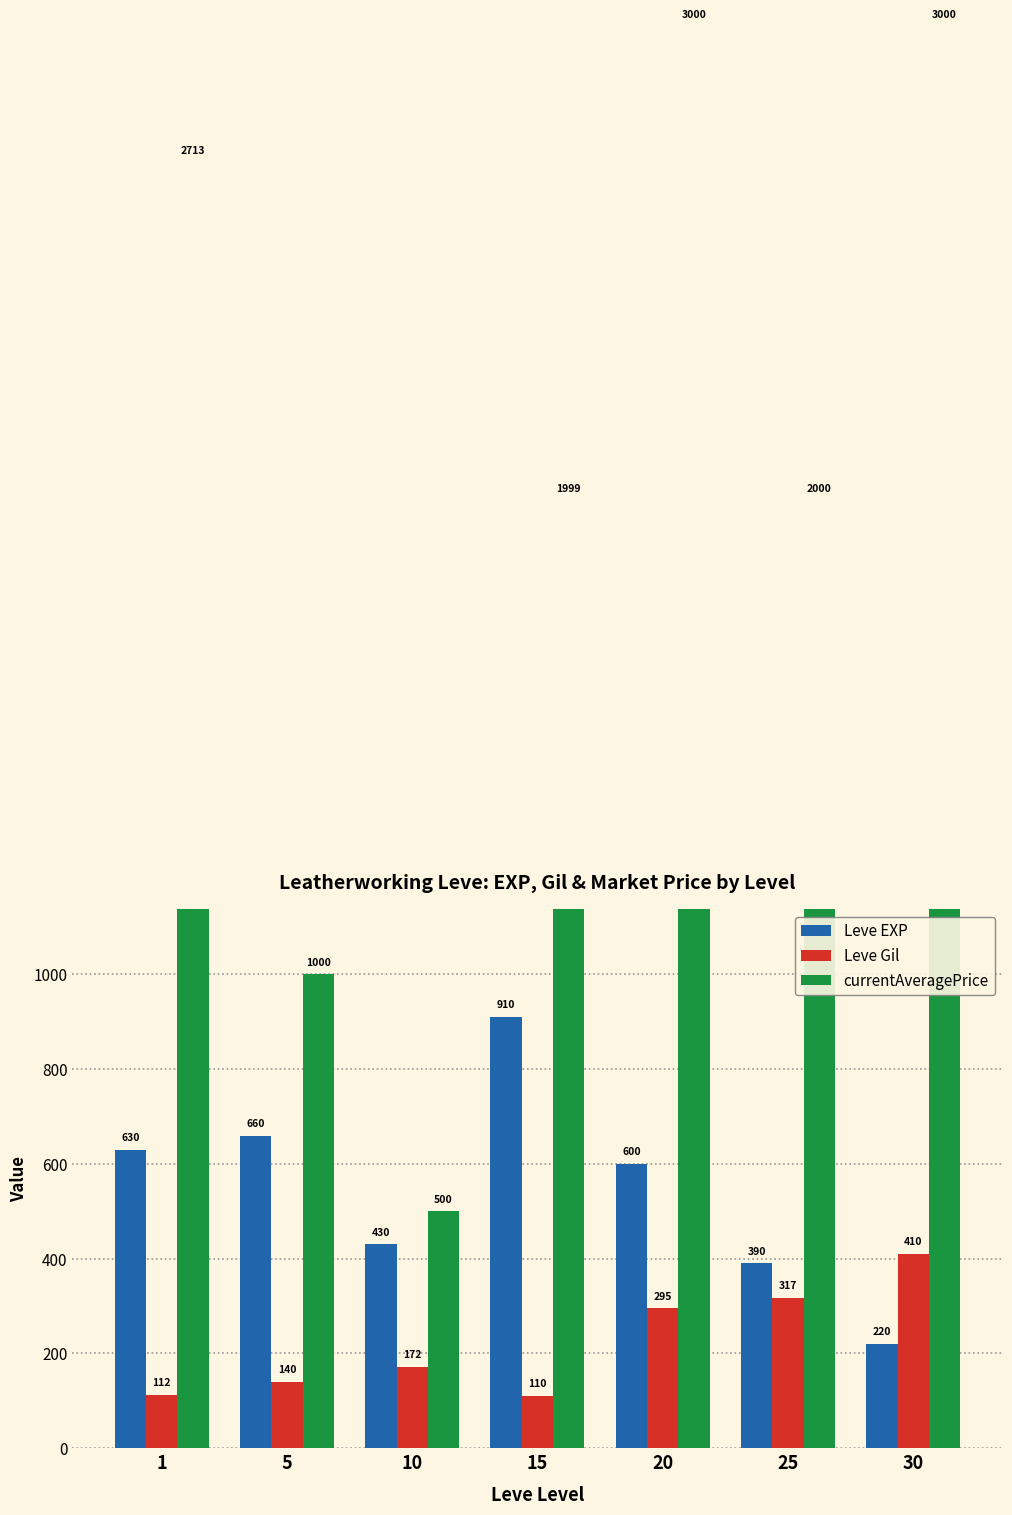

What is the spread (max minus min) of values at 15?

1889